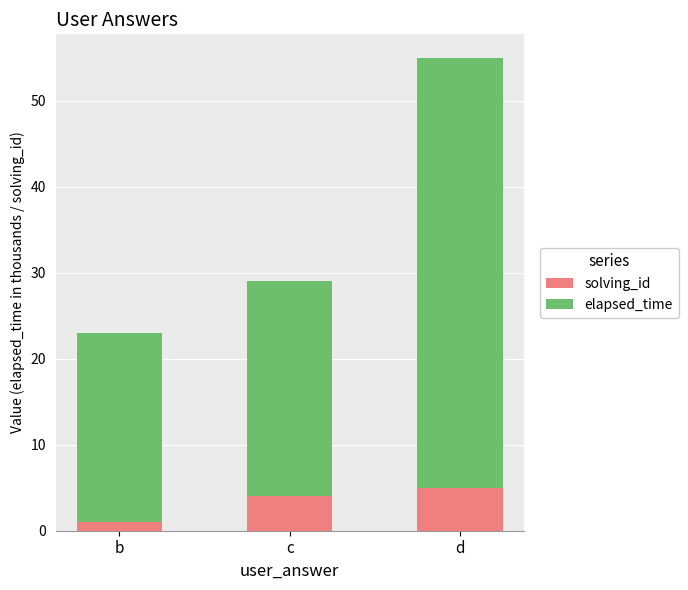

What are all the series names shown in the legend?

solving_id, elapsed_time